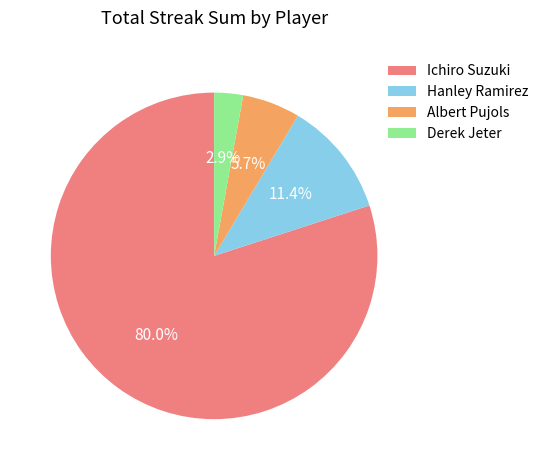

Rank the categories by value from lowest to highest.

Derek Jeter, Albert Pujols, Hanley Ramirez, Ichiro Suzuki